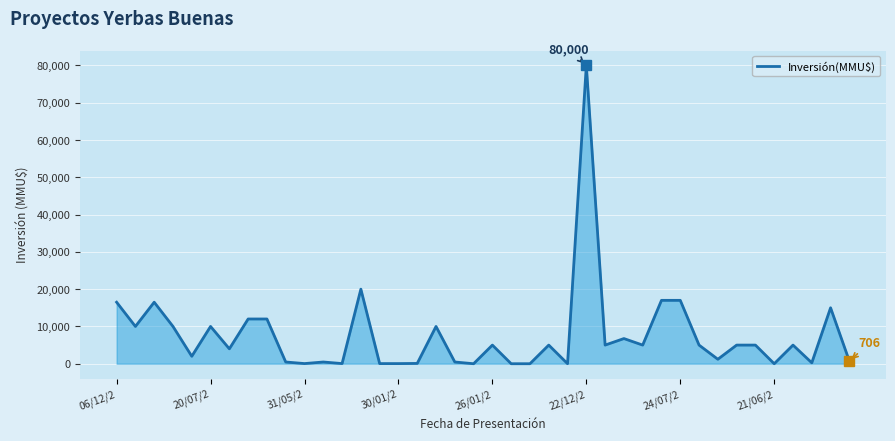

What is the greatest value displayed?

80000